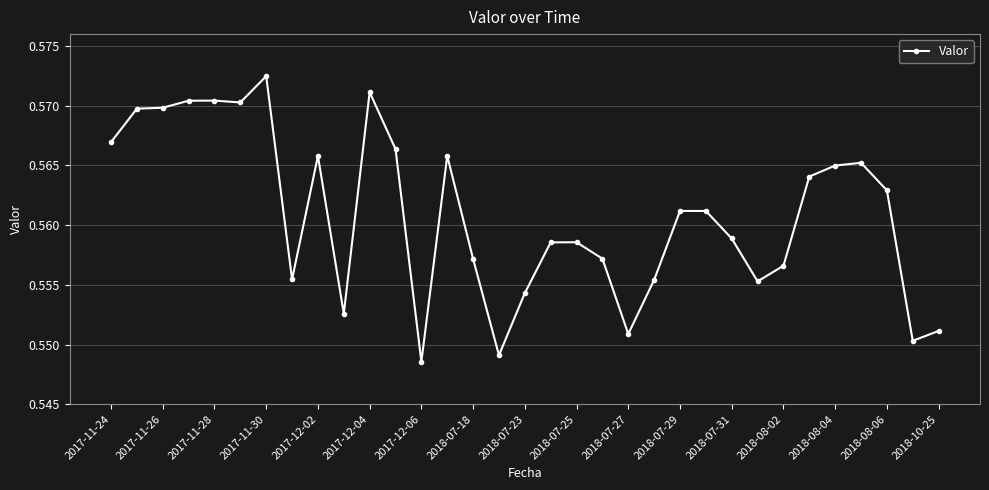

What is the sum of all values?

18.5